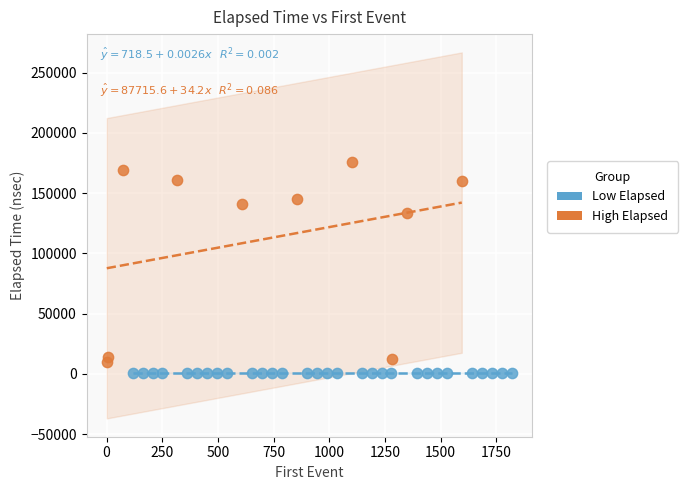

Which series has the largest Y range (max minus min)?

High Elapsed